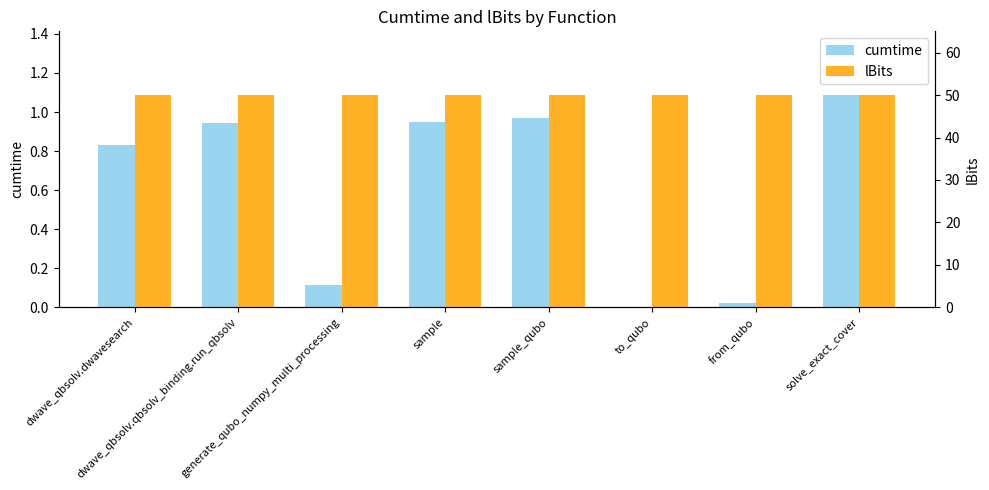

What is the label of the 2nd bar from the right?

from_qubo